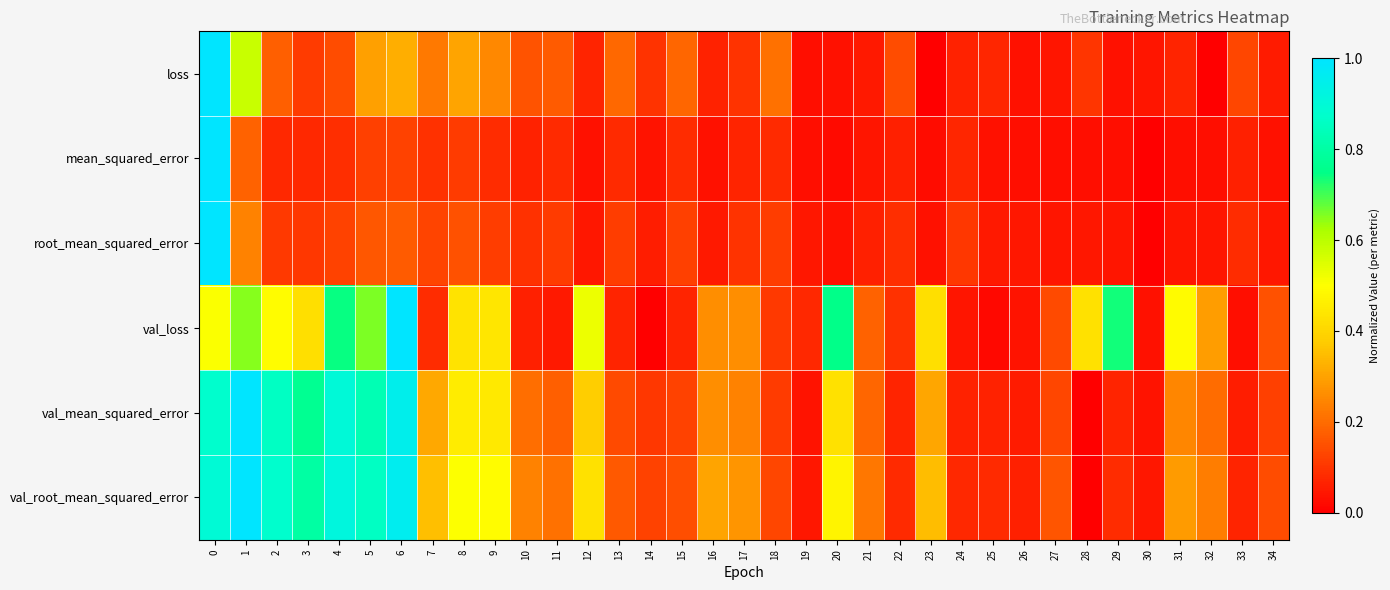

At how many categories does at least one series exceed 0?

35